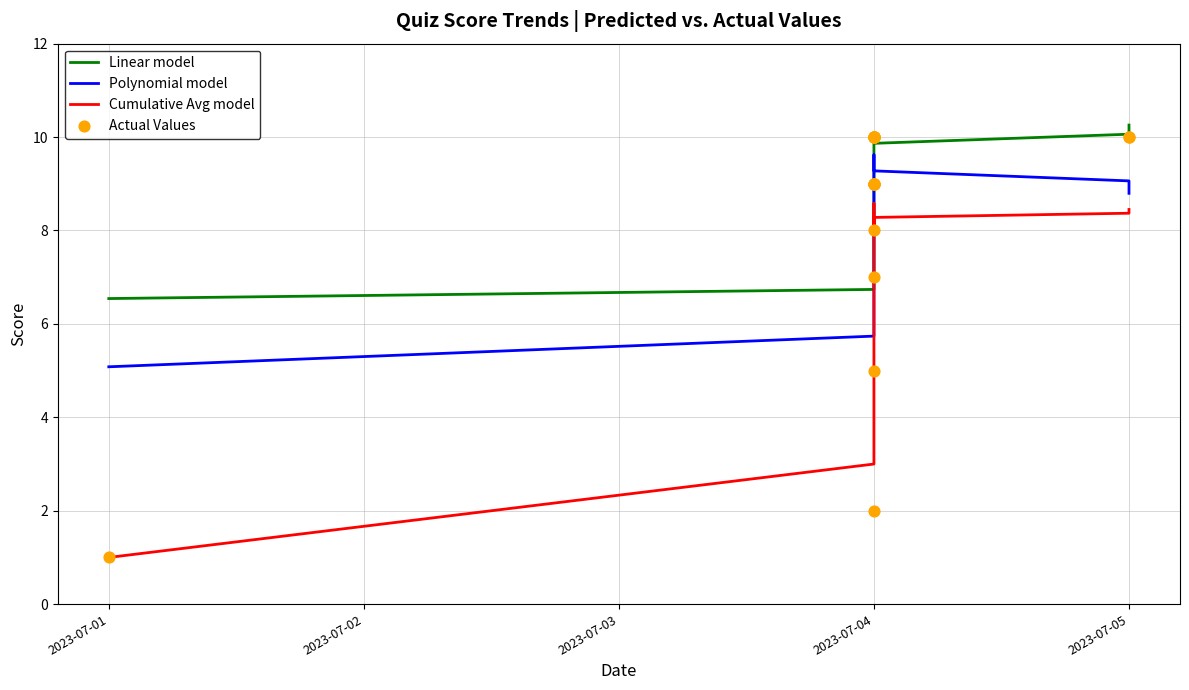

What are all the series names shown in the legend?

Linear model, Polynomial model, Cumulative Avg model, Actual Values